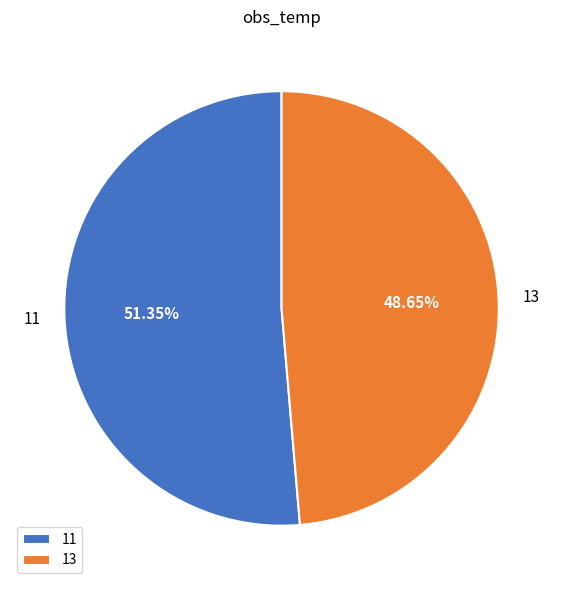

Between 11 and 13, which is larger?

11